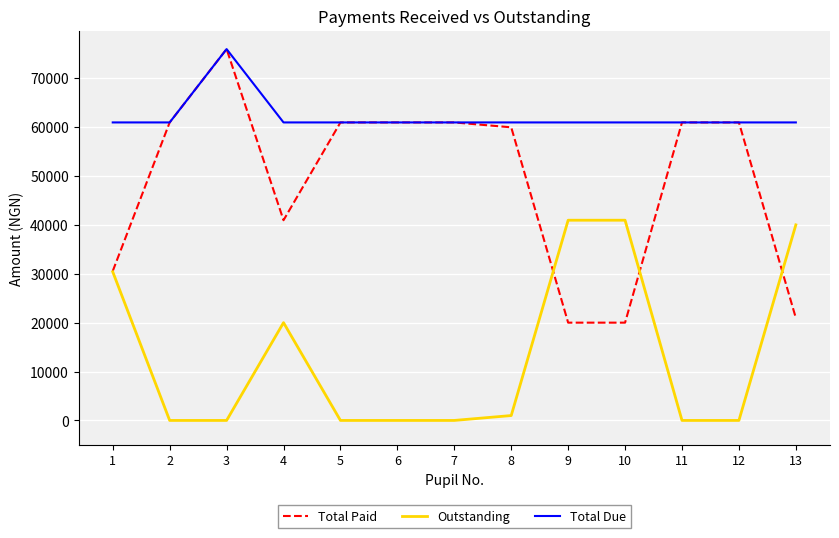

Which series has the largest total across all categories?

Total Due